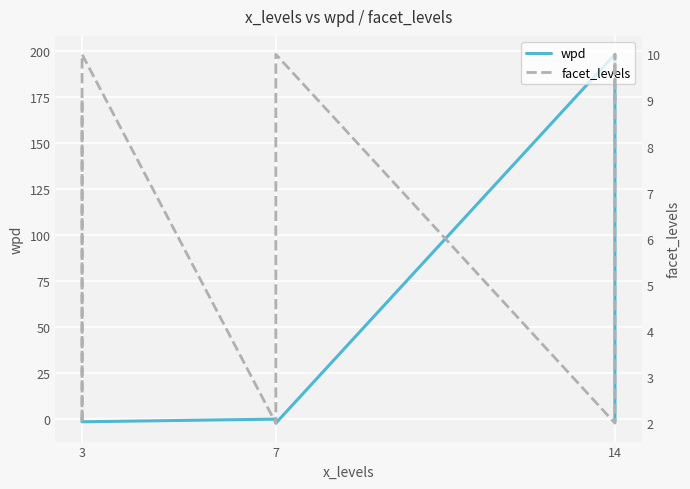

Which series changed the most between 4 and 5?

facet_levels